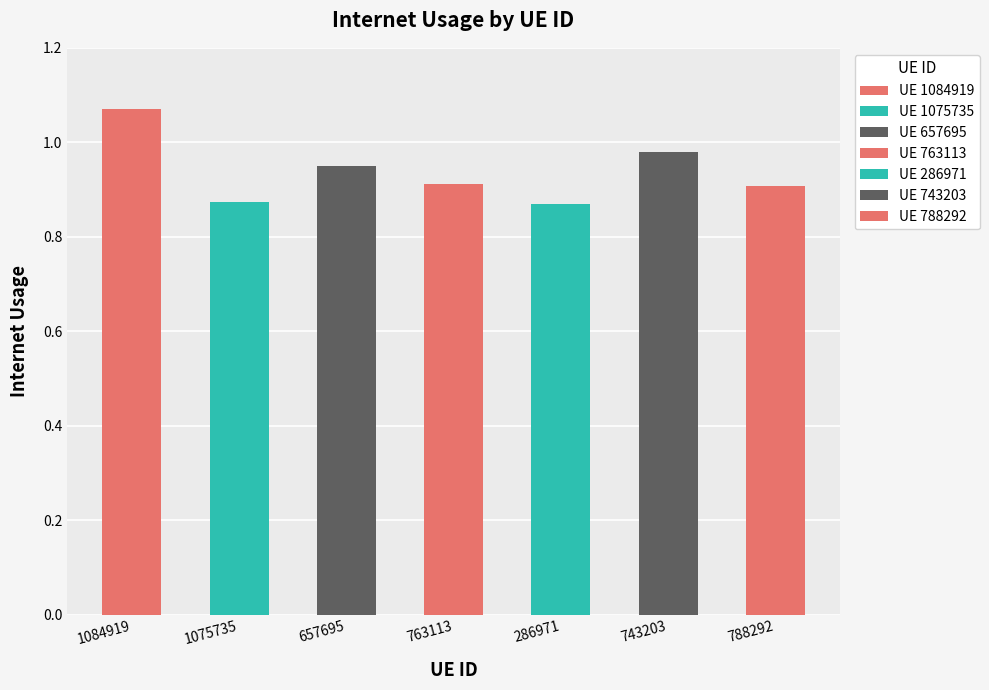

Is it true that the value at 788292 is 0.4?

False